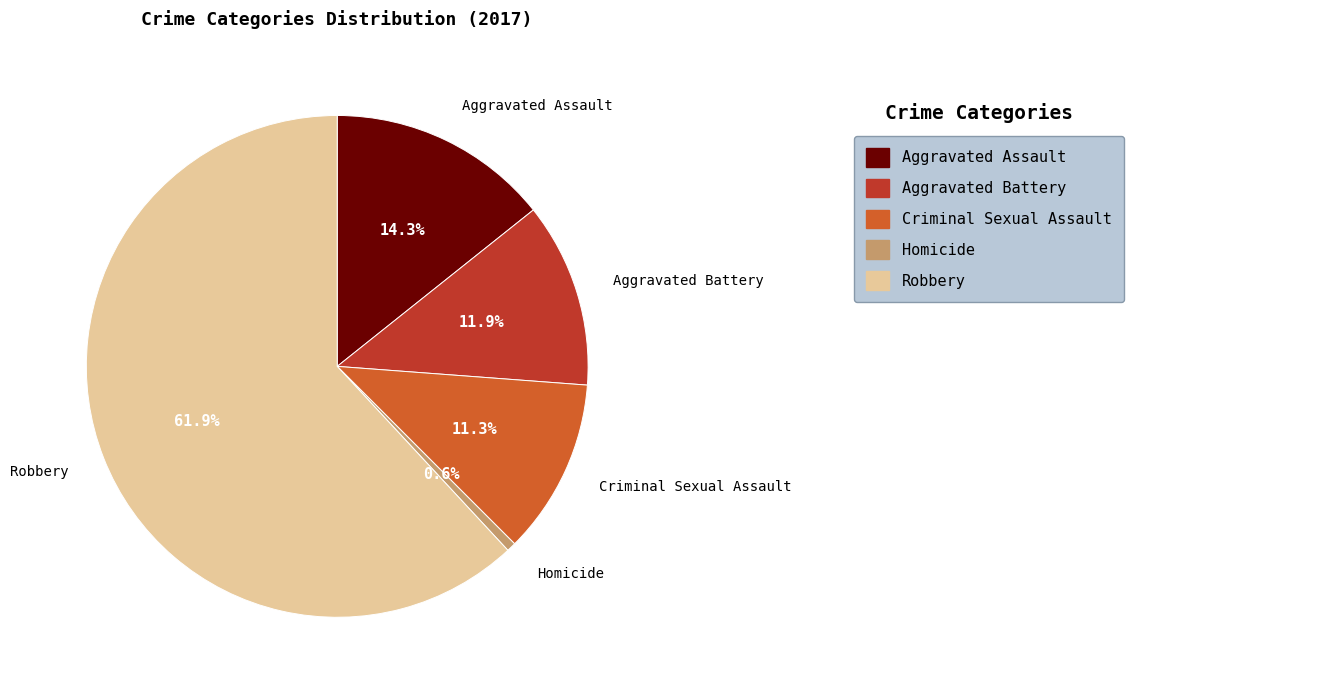

Does Criminal Sexual Assault represent more than half of the total?

No